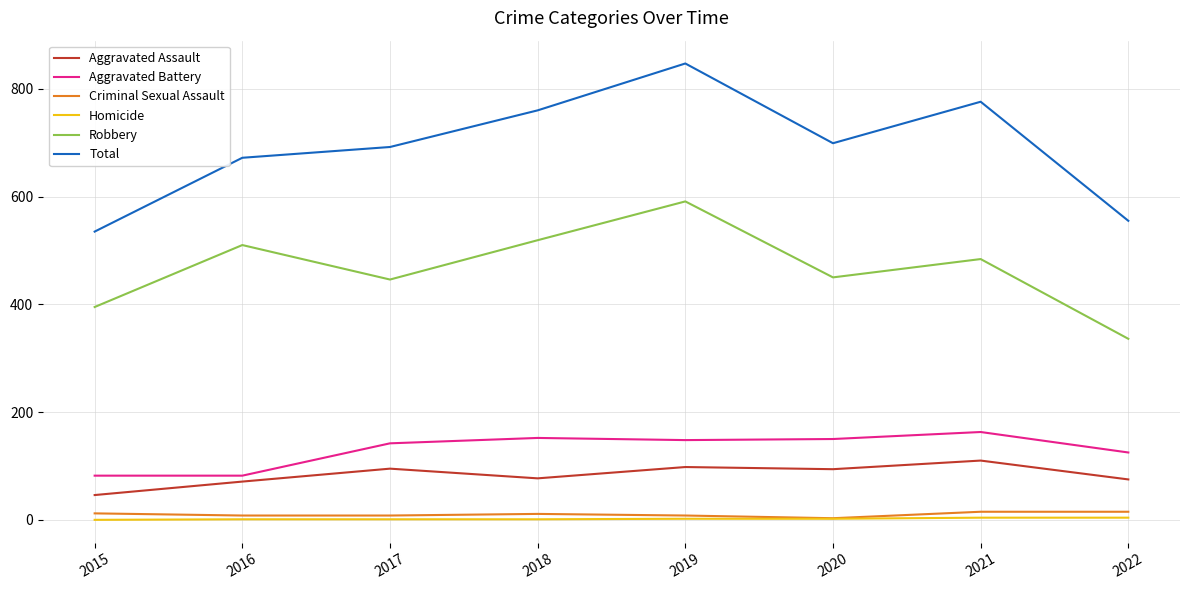

What is the greatest value displayed?

847